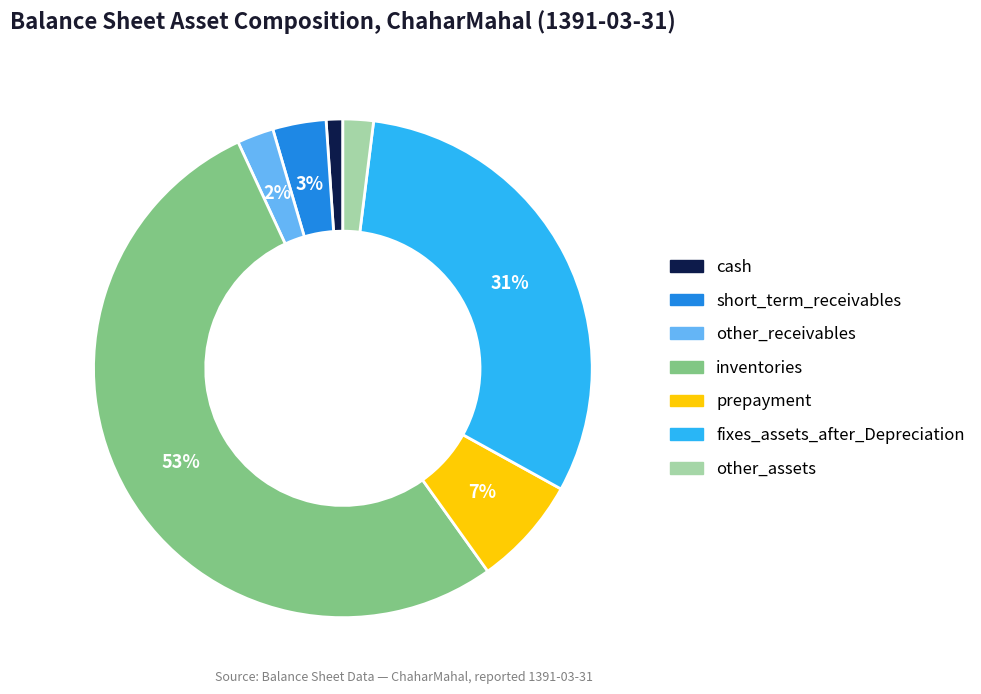

Do prepayment and inventories together represent more than half of the pie?

Yes